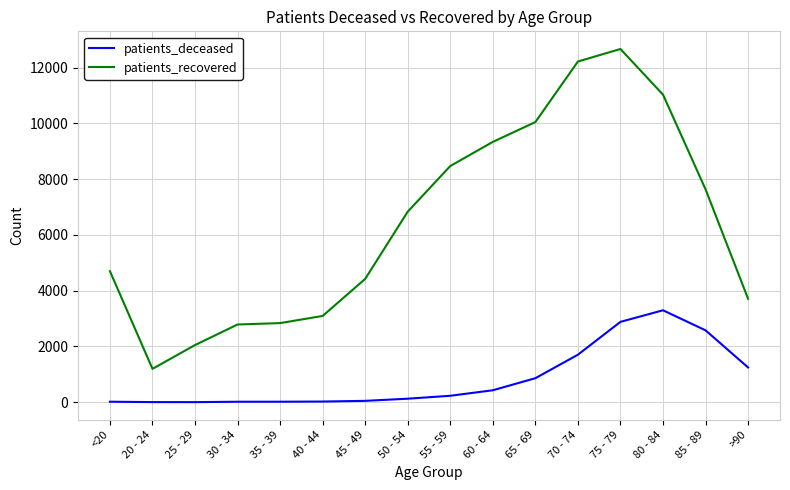

What are all the series names shown in the legend?

patients_deceased, patients_recovered